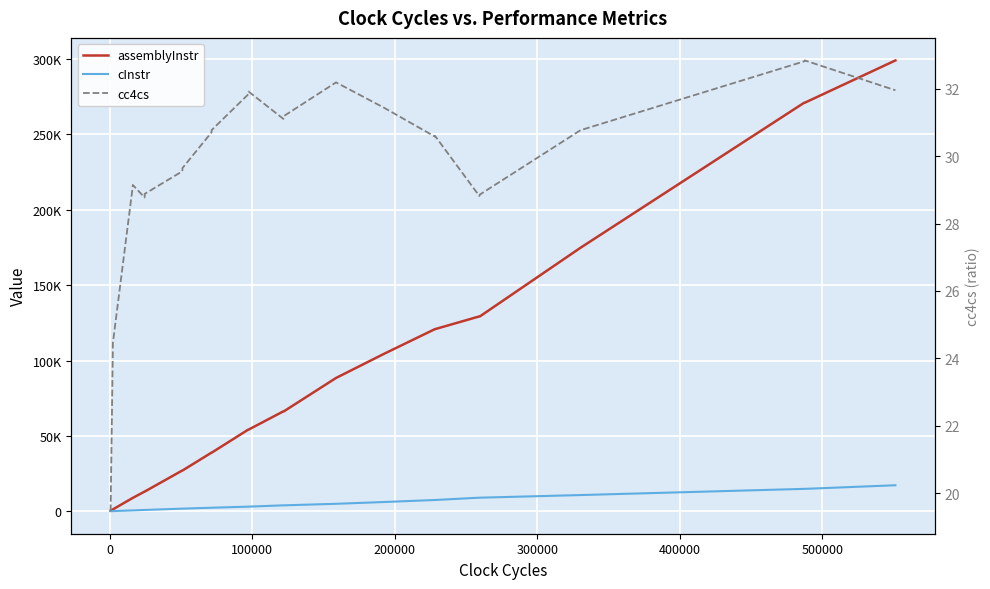

What is the average value of the assemblyInstr series?

83672.3